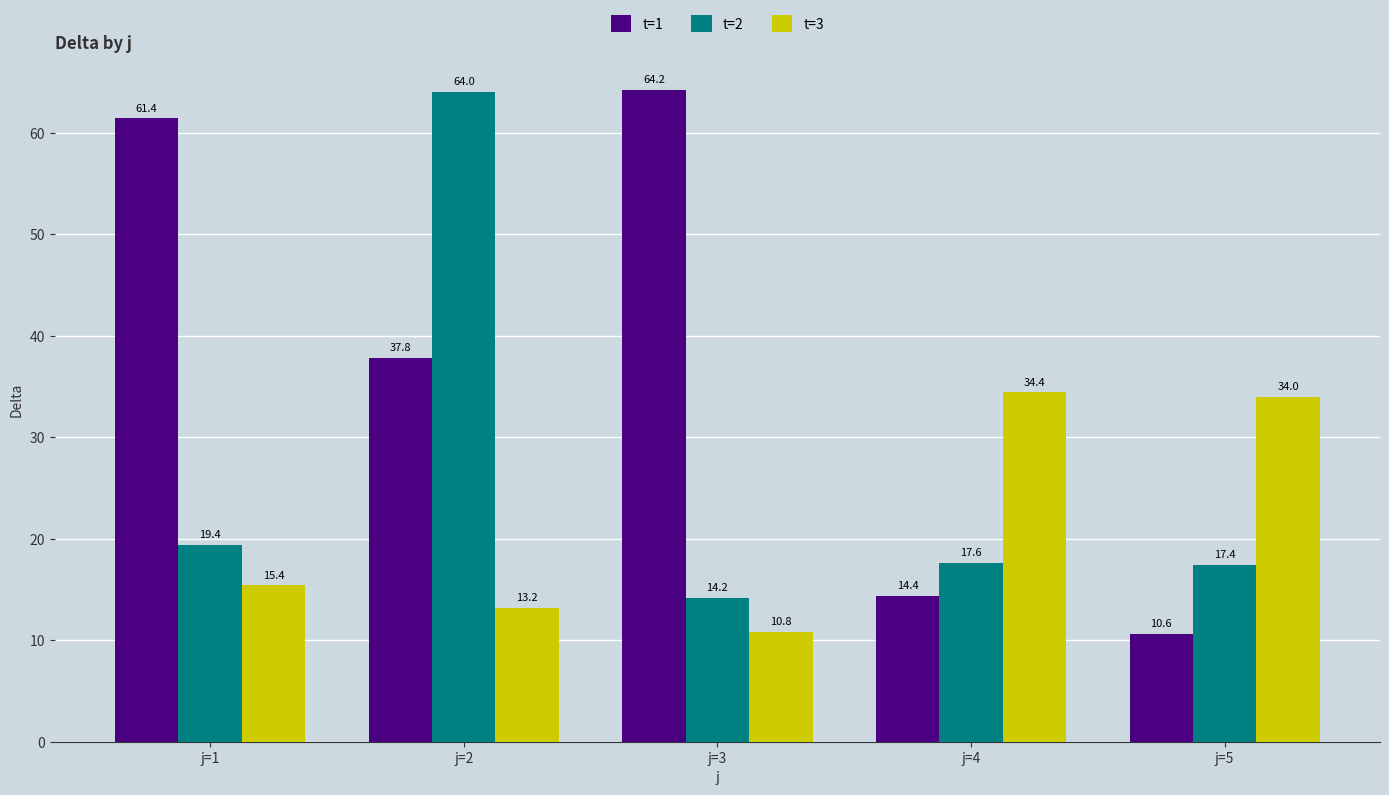

Which series has the widest spread of values?

t=1